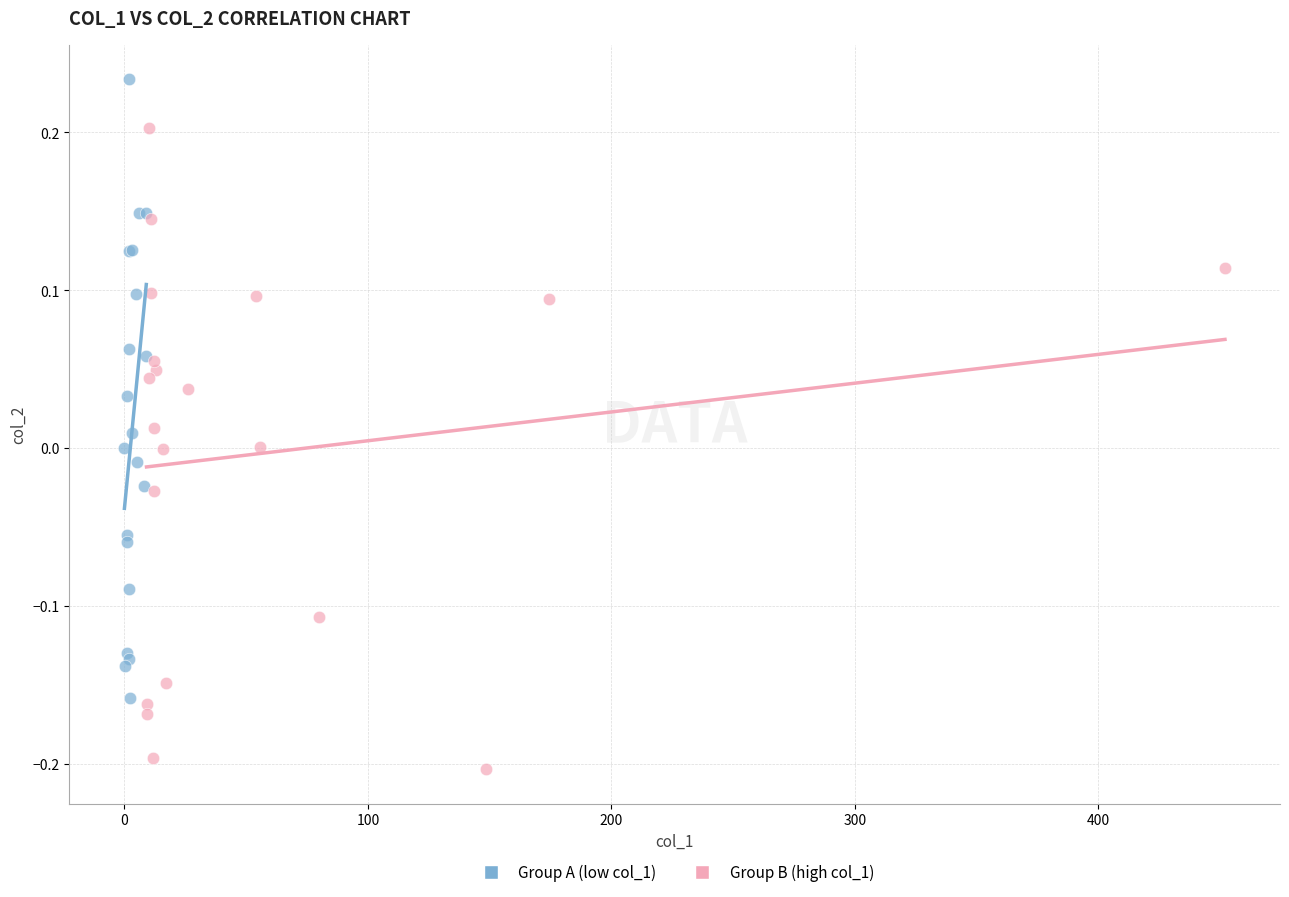

Which series contains the highest Y value?

Group A (low col_1)